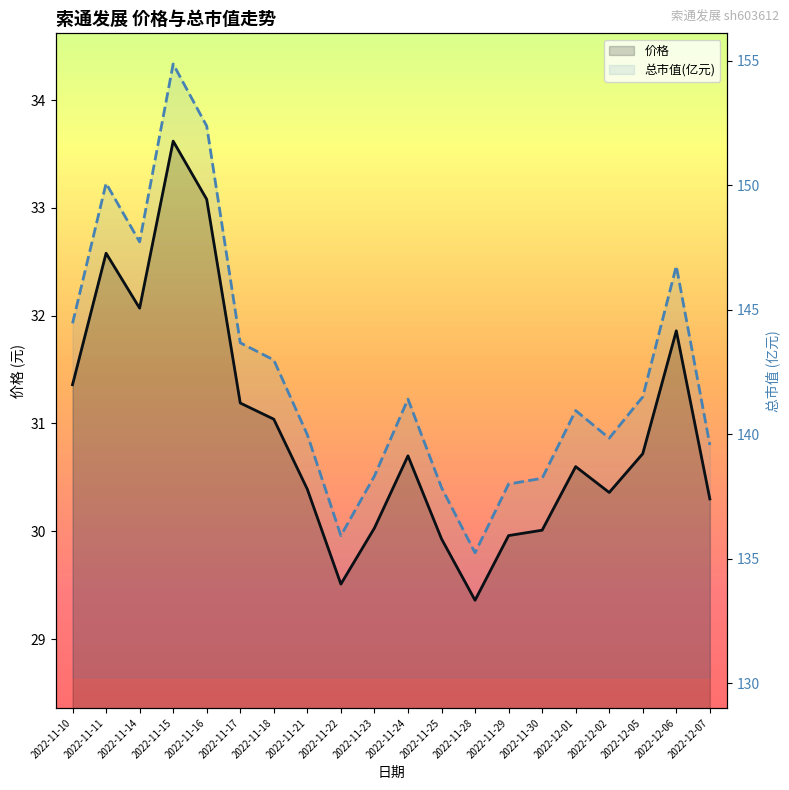

Reading left to right, extract all data points from this chart.

价格: 31.4	32.6	32.1	33.6	33.1	31.2	31.0	30.4	29.5	30.0	30.7	29.9	29.4	30.0	30.0	30.6	30.4	30.7	31.9	30.3
总市值(亿元): 144.4	150.1	147.7	154.9	152.4	143.7	143.0	140.0	135.9	138.3	141.4	137.9	135.2	138.0	138.2	140.9	139.8	141.5	146.8	139.6